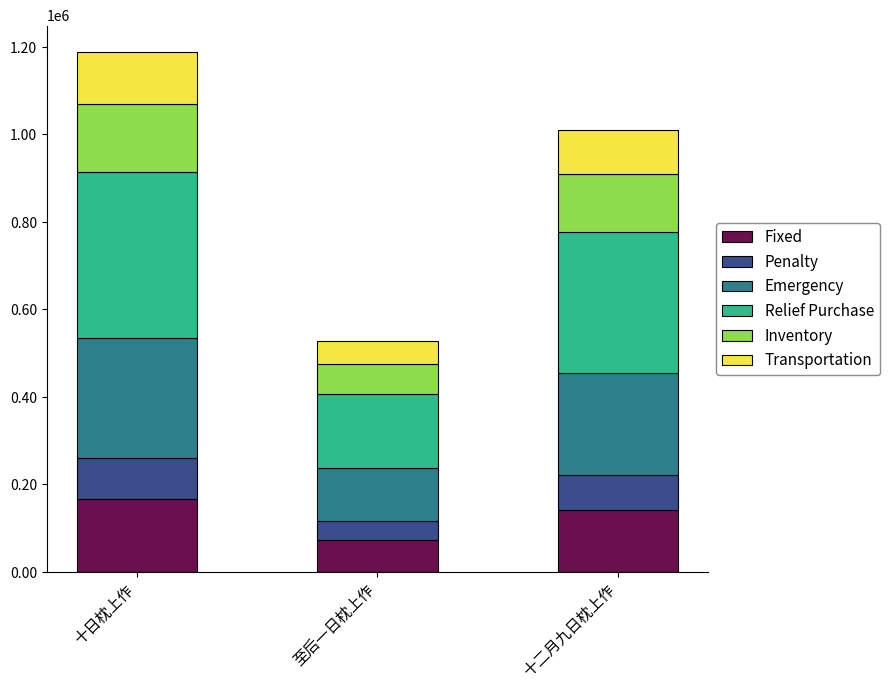

Are the bars grouped side by side (vs. stacked)?

No